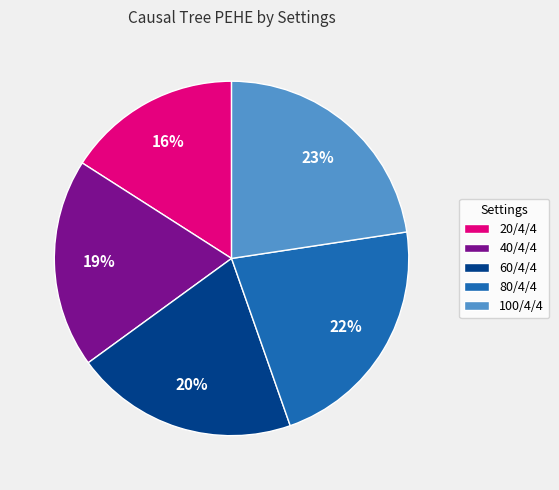

Rank the categories by value from lowest to highest.

20/4/4, 40/4/4, 60/4/4, 80/4/4, 100/4/4